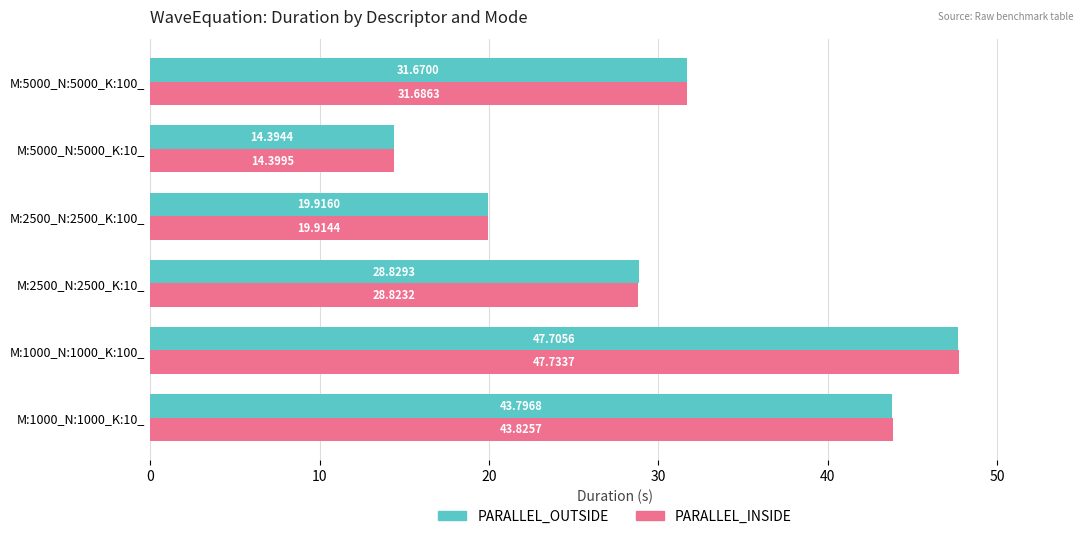

Is the value of PARALLEL_OUTSIDE at M:1000_N:1000_K:10_ greater than the value of PARALLEL_INSIDE at M:1000_N:1000_K:10_?

No